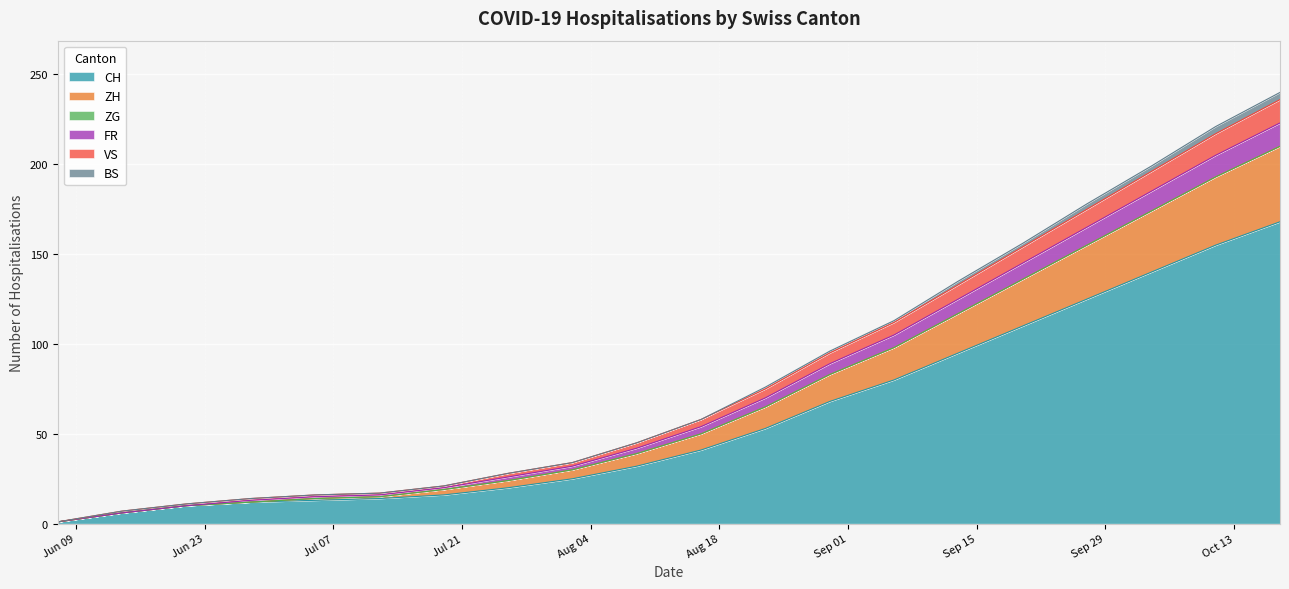

At how many categories does at least one series exceed 177?

4